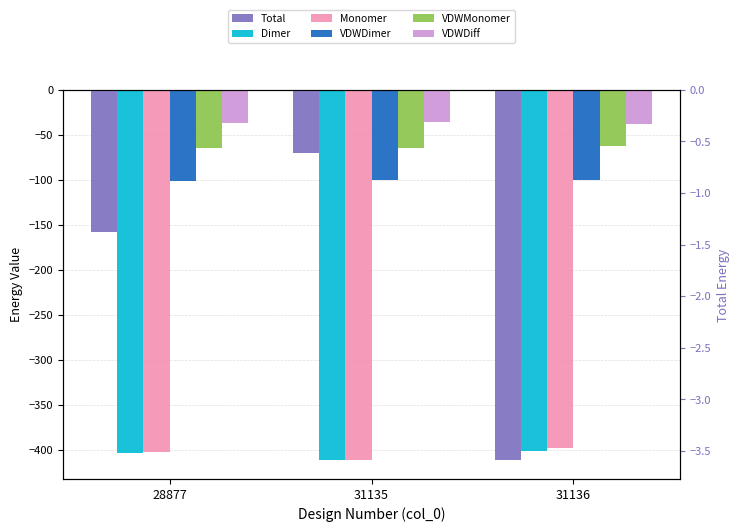

Is the value of Monomer at 28877 greater than the value of Dimer at 28877?

Yes